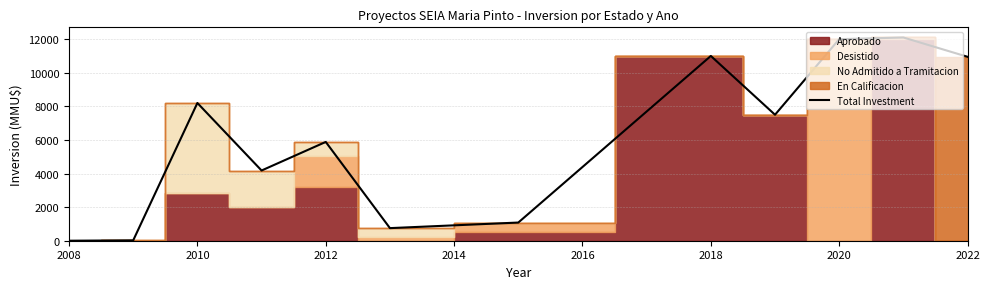

The value of Total Investment at 2010 is 8200. True or false?

True